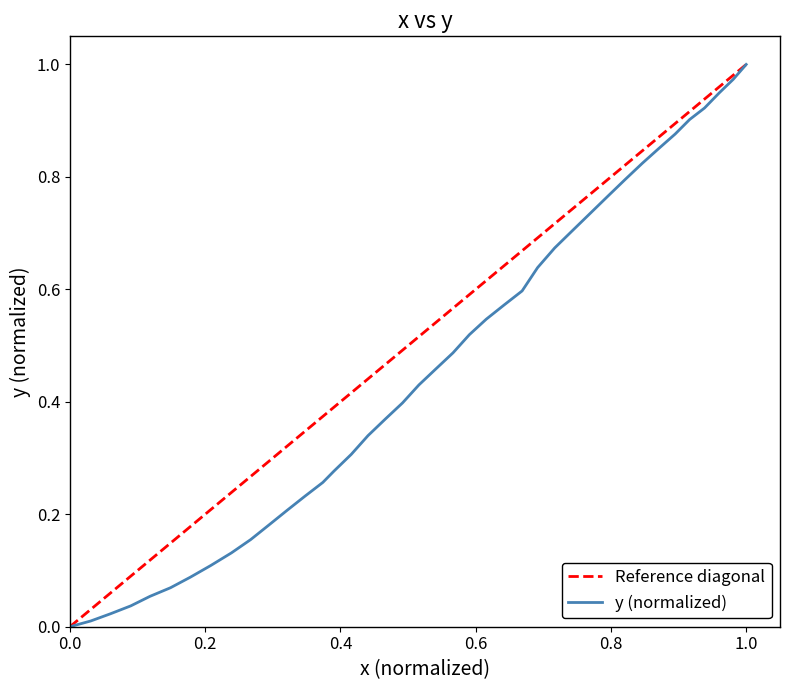

What is the value of the 6th point from the left?

0.1